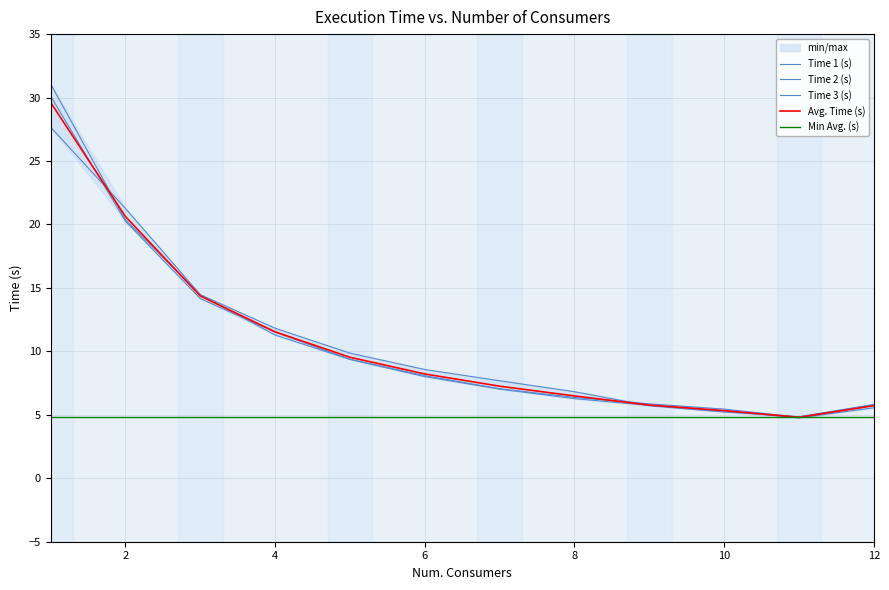

How many intersections are there between Time 3 (s) and Time 1 (s)?

4